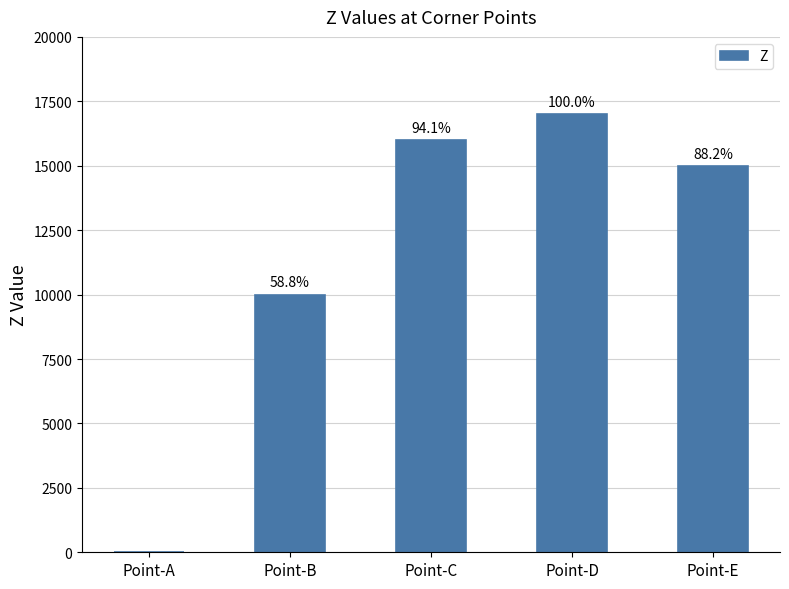

The value at Point-D is 17000. True or false?

True